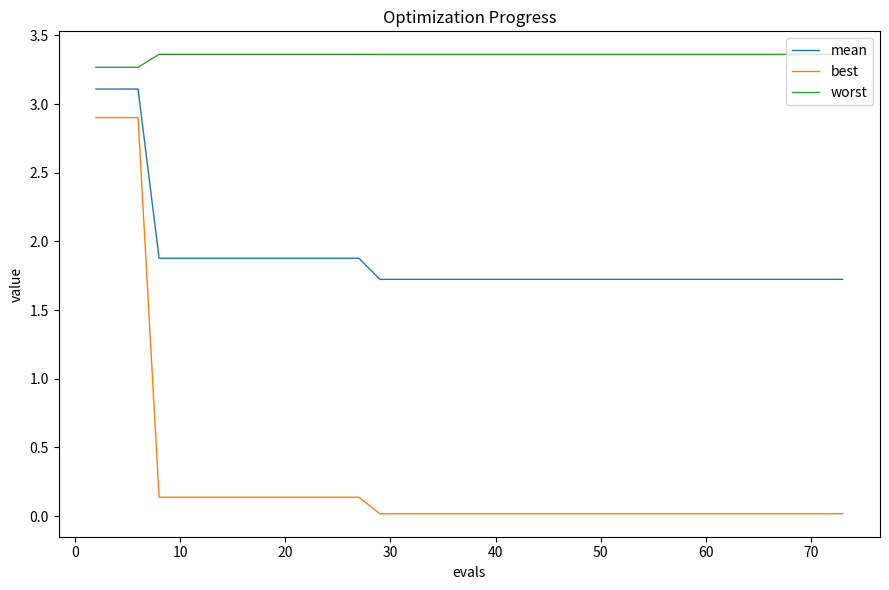

Which series has the largest total across all categories?

worst